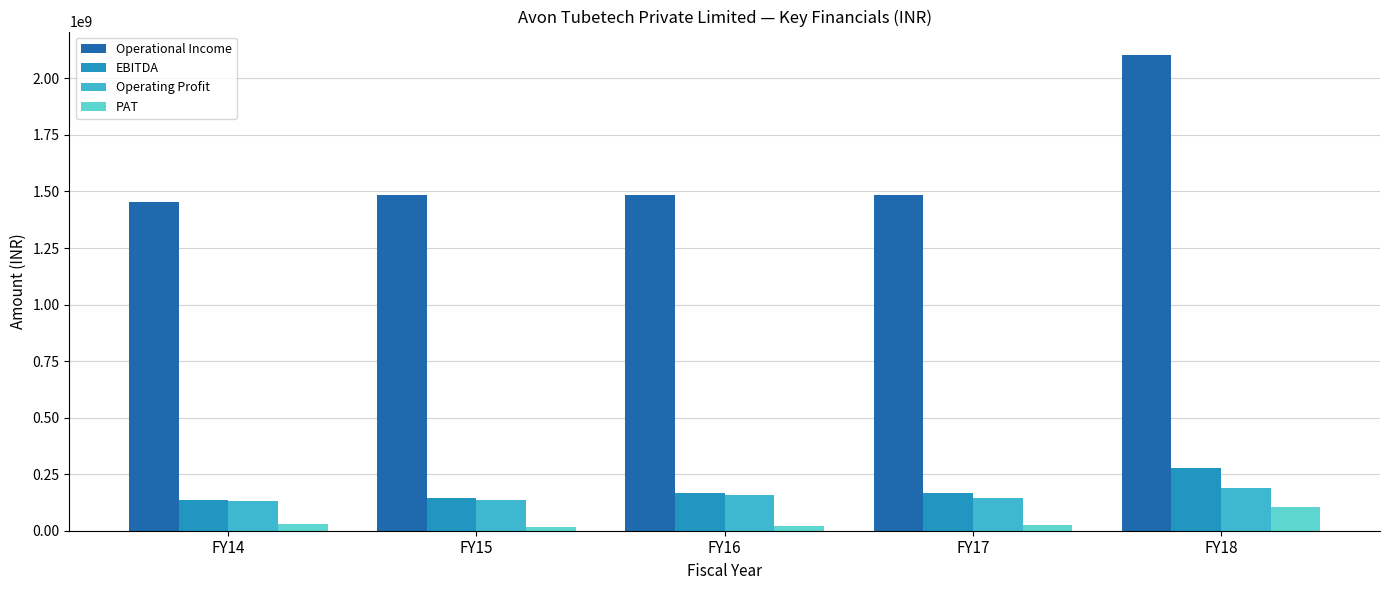

At which category is the sum across all series the highest?

FY18